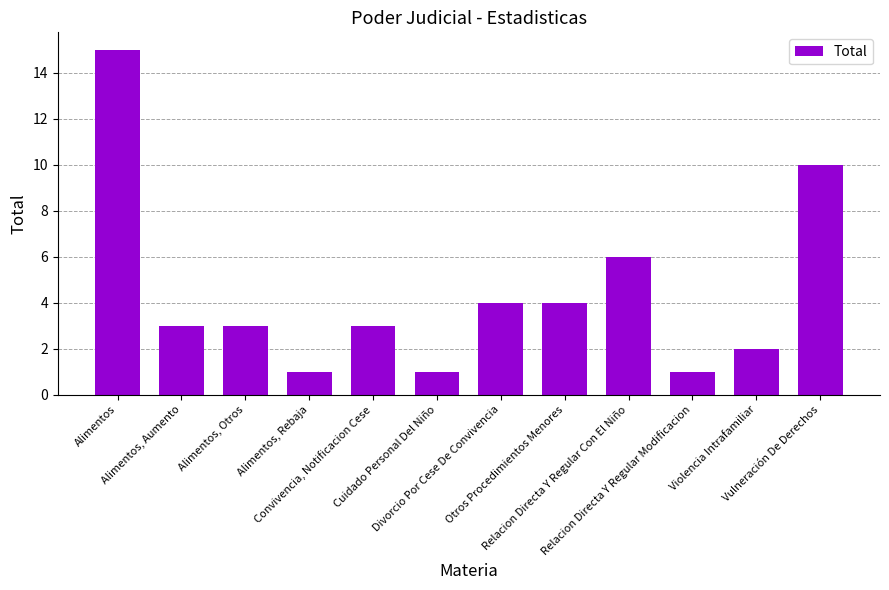

What is the value of the 8th bar from the left?

4